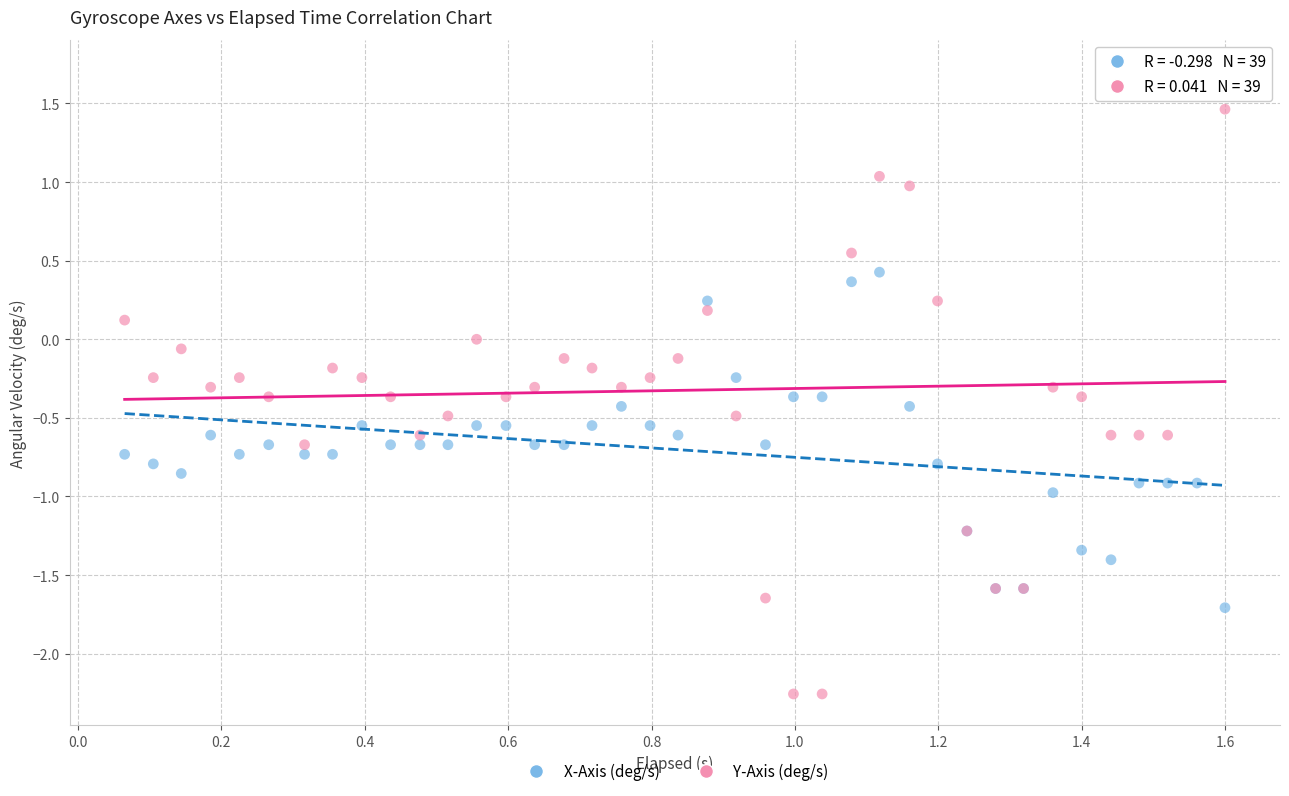

Which series has the widest spread of Y values?

Y-Axis (deg/s)